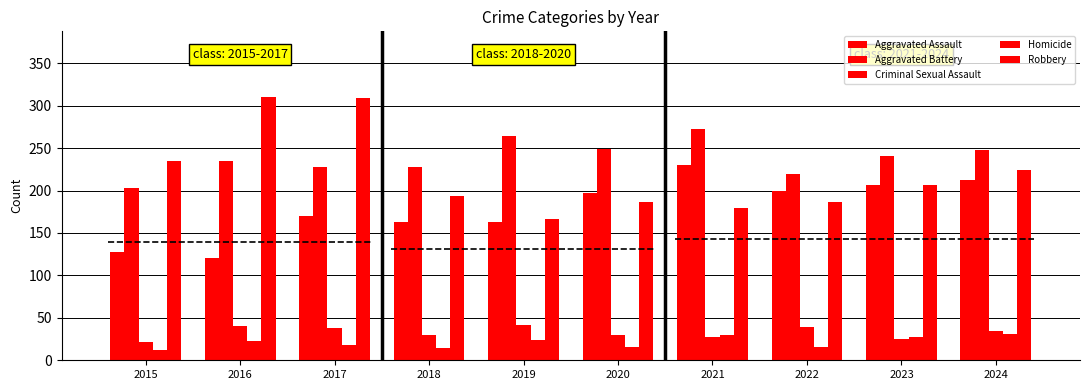

What is the value of the Aggravated Battery bar at the 9th from the left?

241